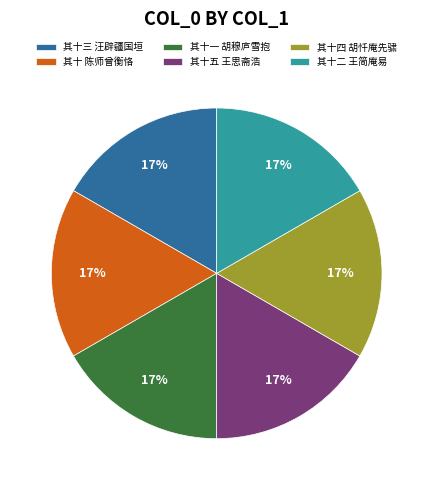

What is the ratio of the value at 其十二 王简庵易 to the value at 其十三 汪辟疆国垣?

1.0